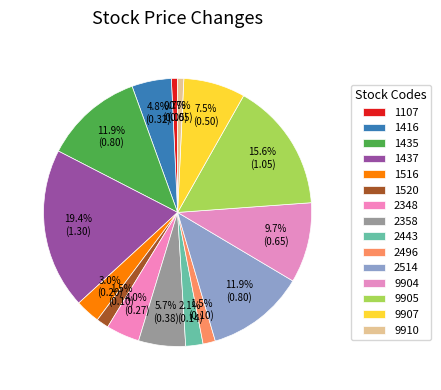

To the nearest percent, what percentage of the pie is 9910?

1%